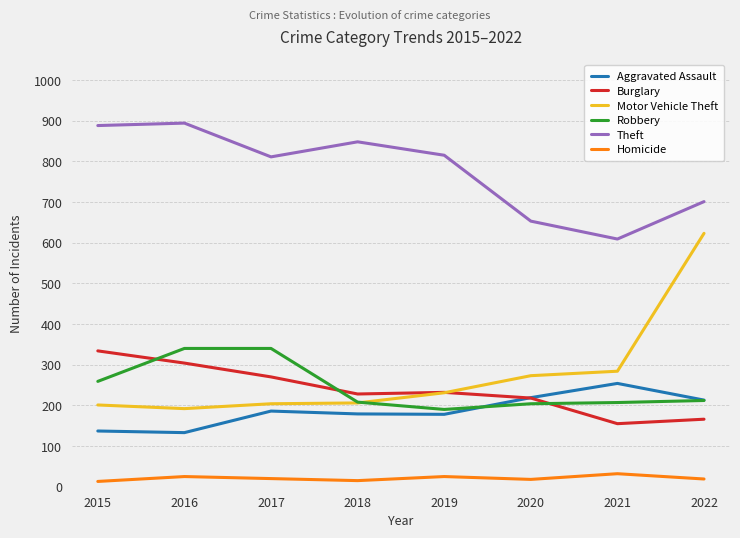

How many lines are shown in the chart?

6